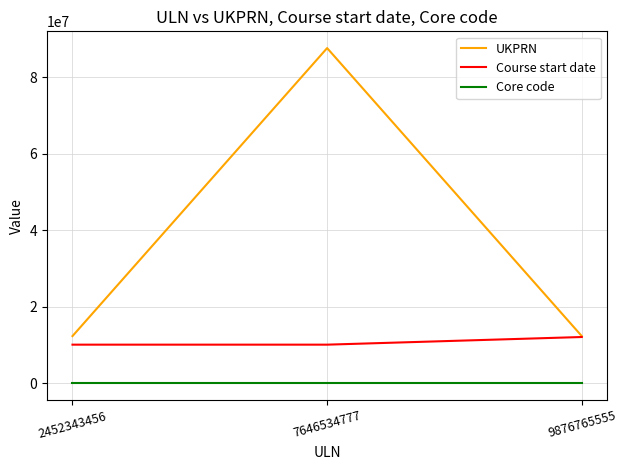

Which series changed the most between 2452343456 and 7646534777?

UKPRN